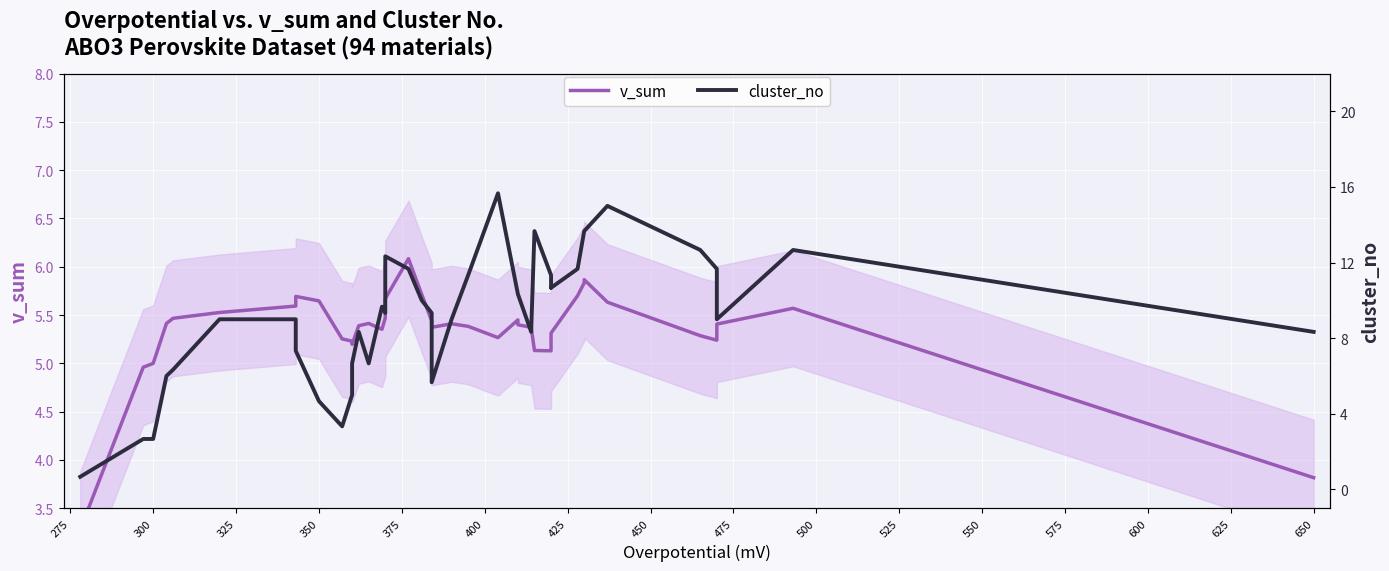

Does the chart display data point markers on the line(s)?

No